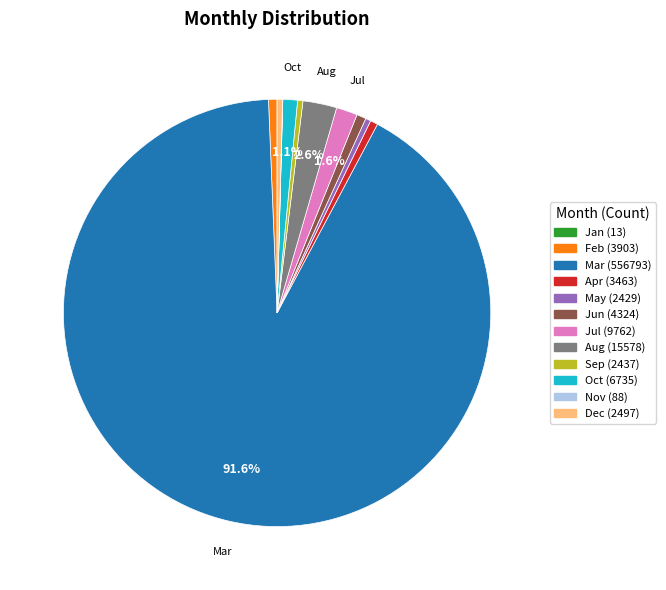

What is the ratio of the value at Jun to the value at Oct?

0.6